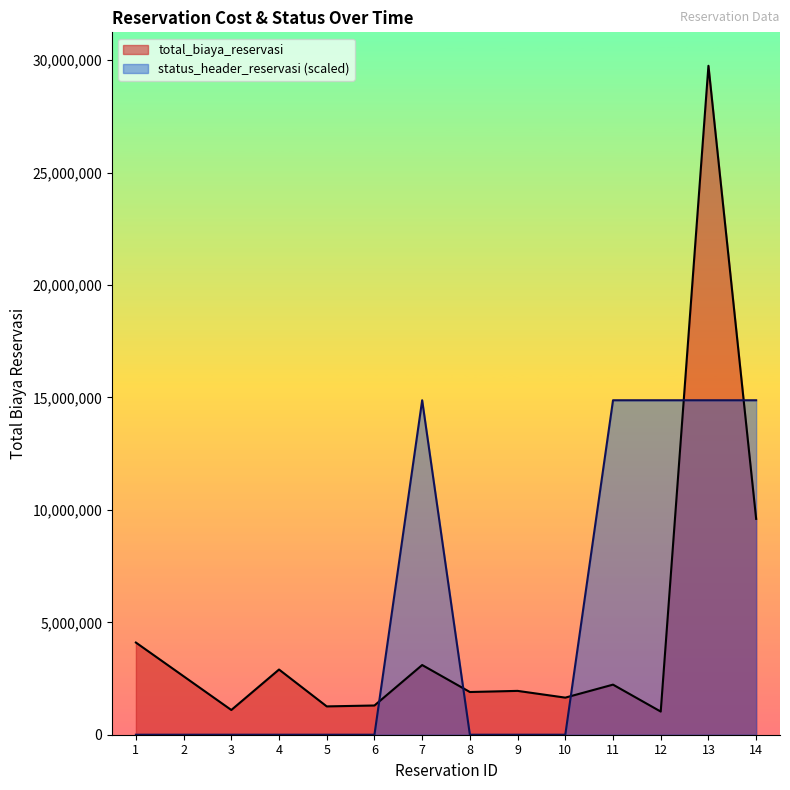

Which series has the largest range (max minus min)?

total_biaya_reservasi